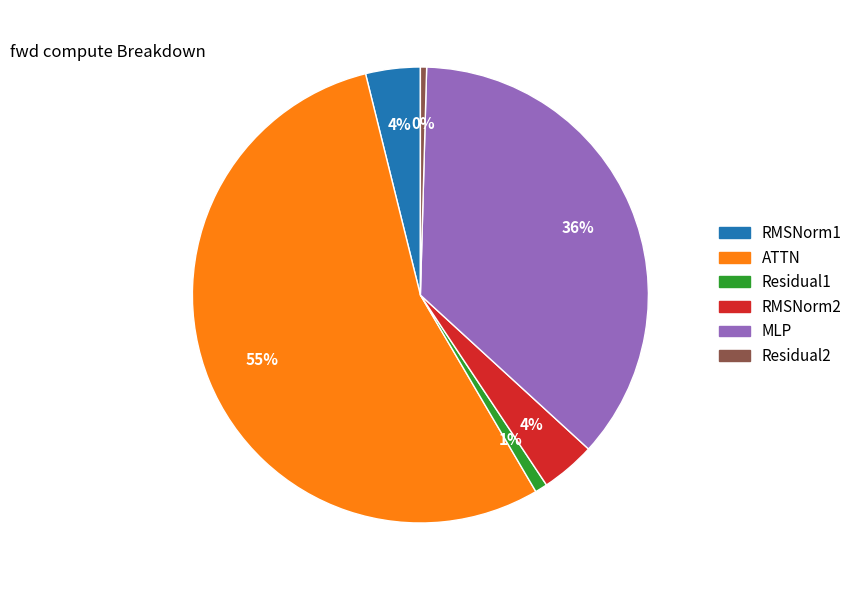

To the nearest percent, what is the average slice percentage?

17%